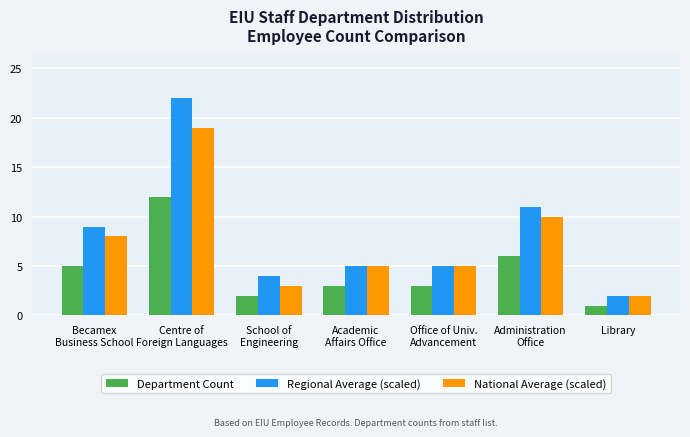

What is the sum of all Department Count values?

32